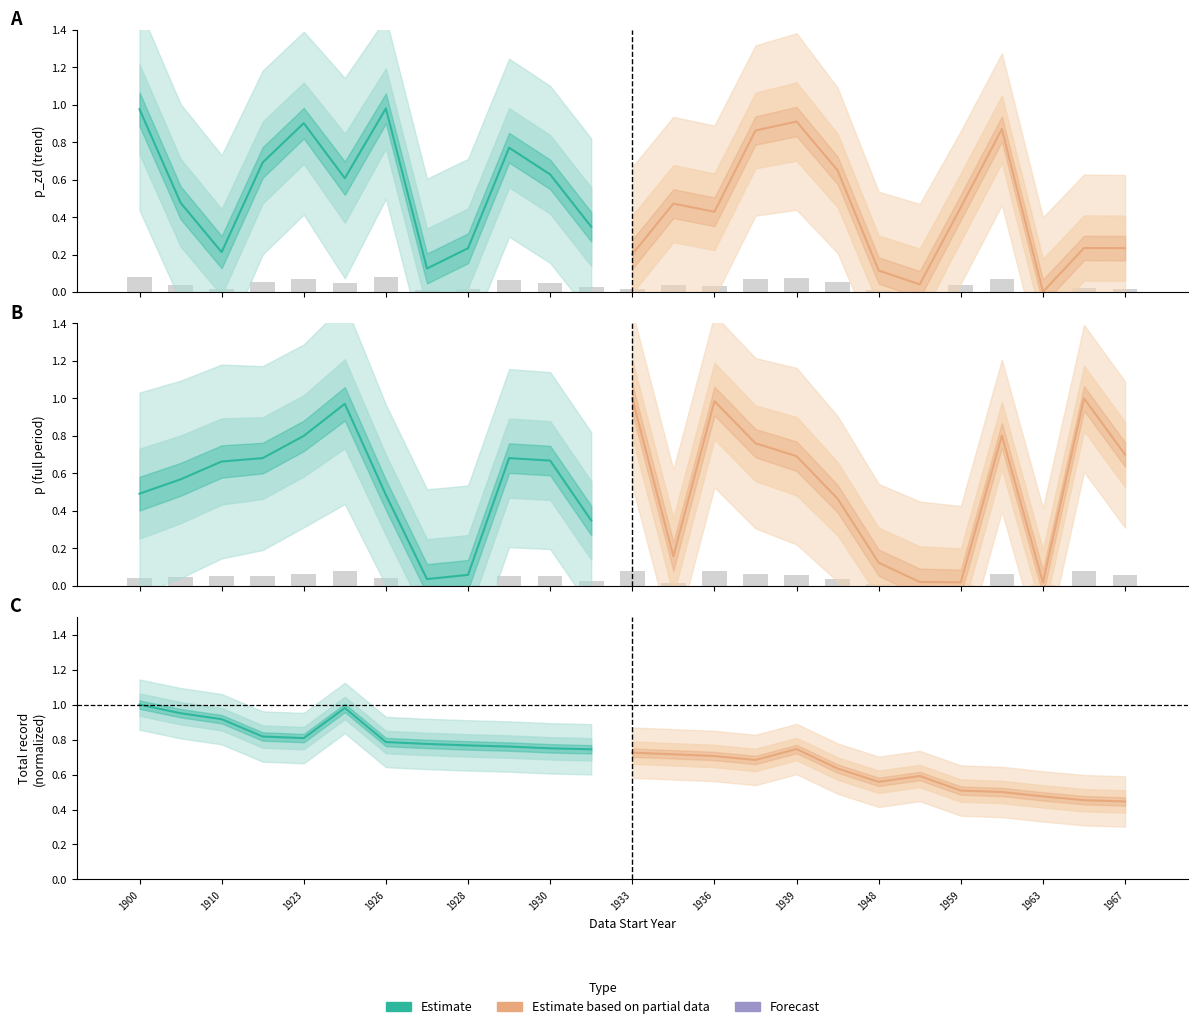

At which label is p closest to 0?

1963